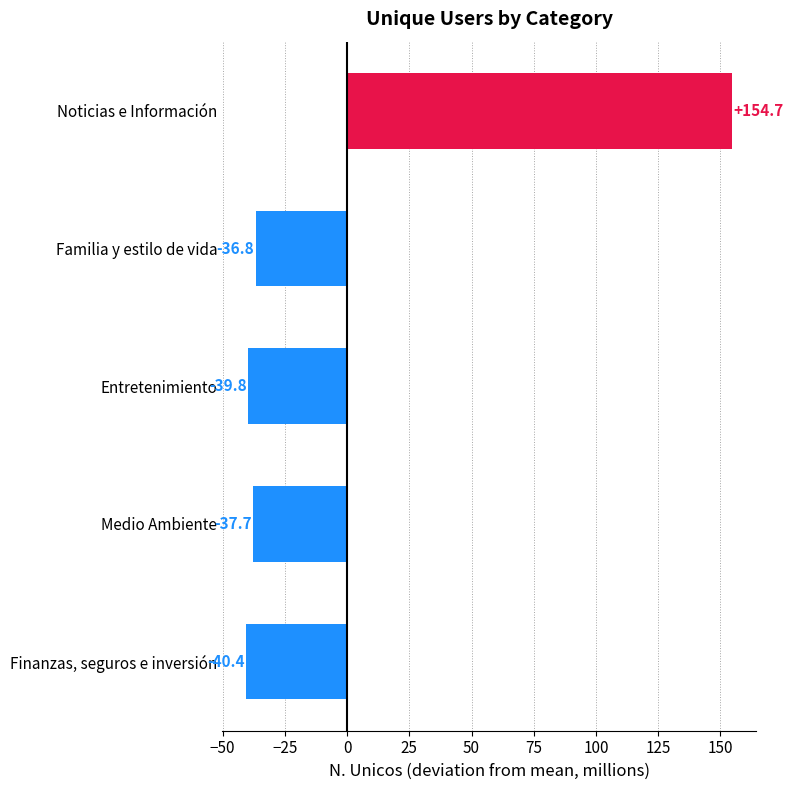

Reading top to bottom, transcribe all the data shown in this chart.

Noticias e Información=154.7	Familia y estilo de vida=-36.8	Entretenimiento=-39.8	Medio Ambiente=-37.7	Finanzas, seguros e inversión=-40.4